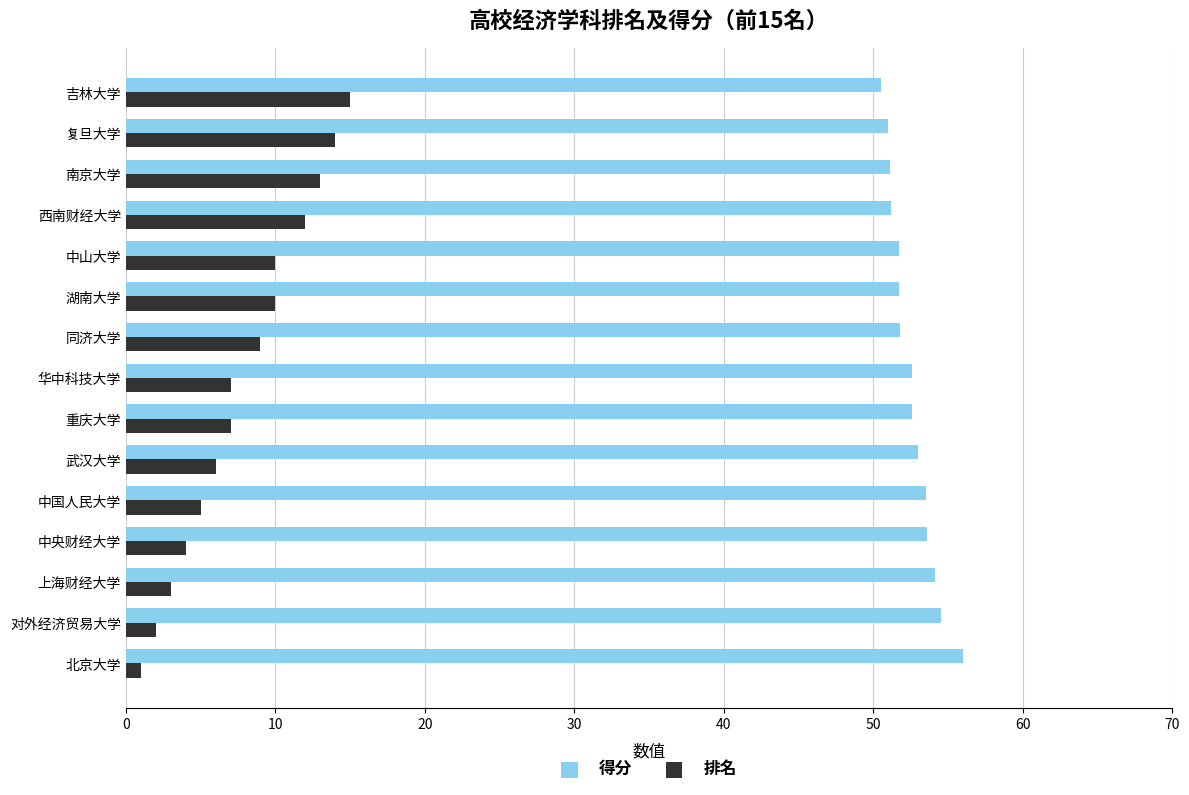

Which series changed the most between 中国人民大学 and 吉林大学?

排名